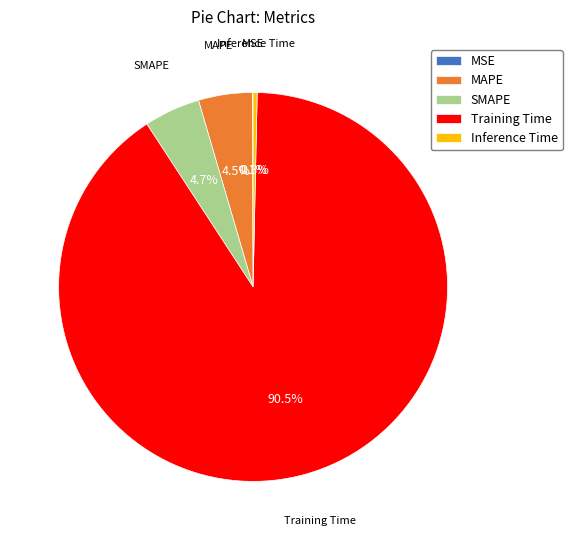

To the nearest percent, what is the difference between the largest and smallest slice percentages?

90%